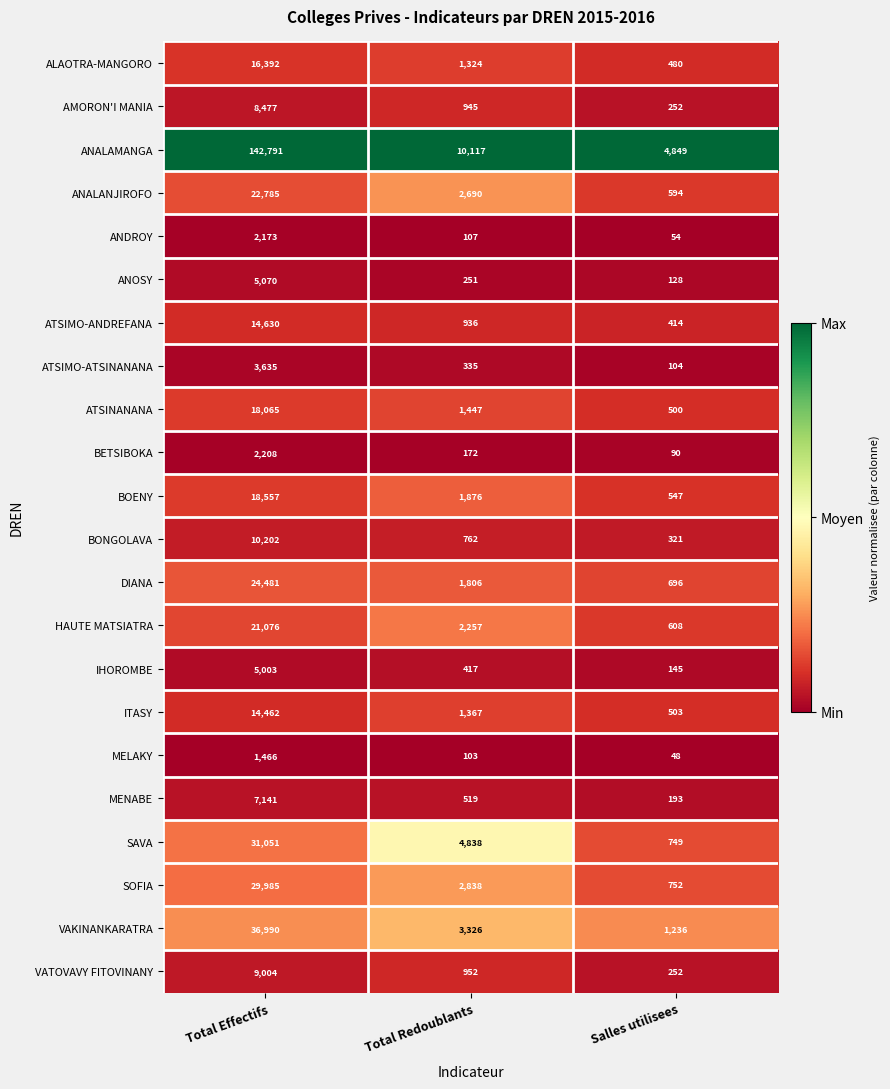

What is the lowest value of the MENABE series?

193